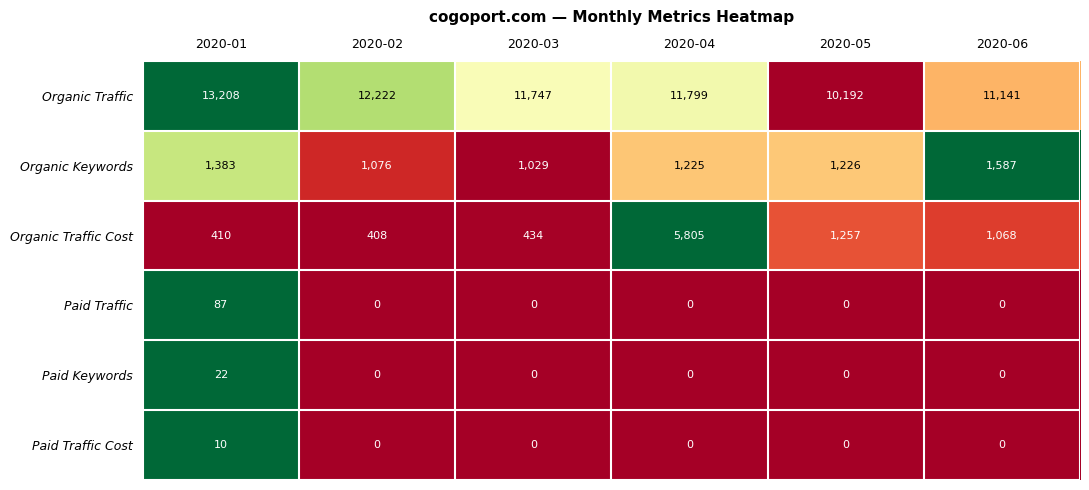

What is the difference between the maximum and second lowest values in the Organic Traffic Cost series?

5395